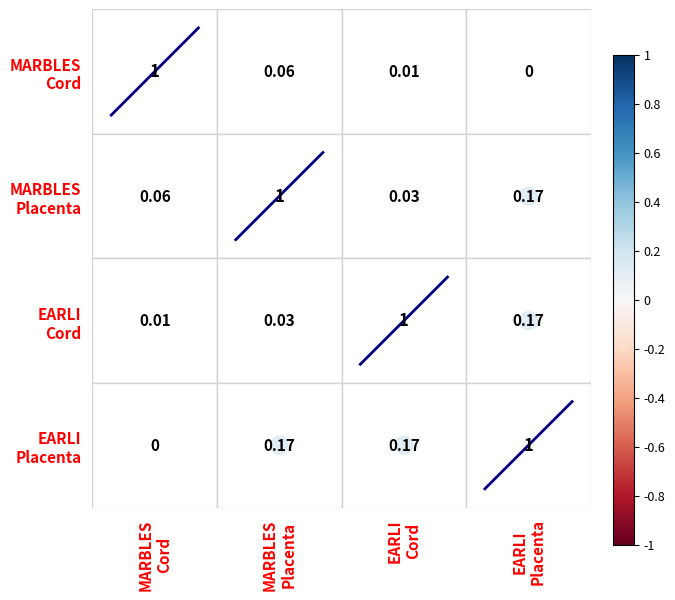

Rank the series by their average value, from highest to lowest.

diagonal_0, diagonal_1, diagonal_2, diagonal_3